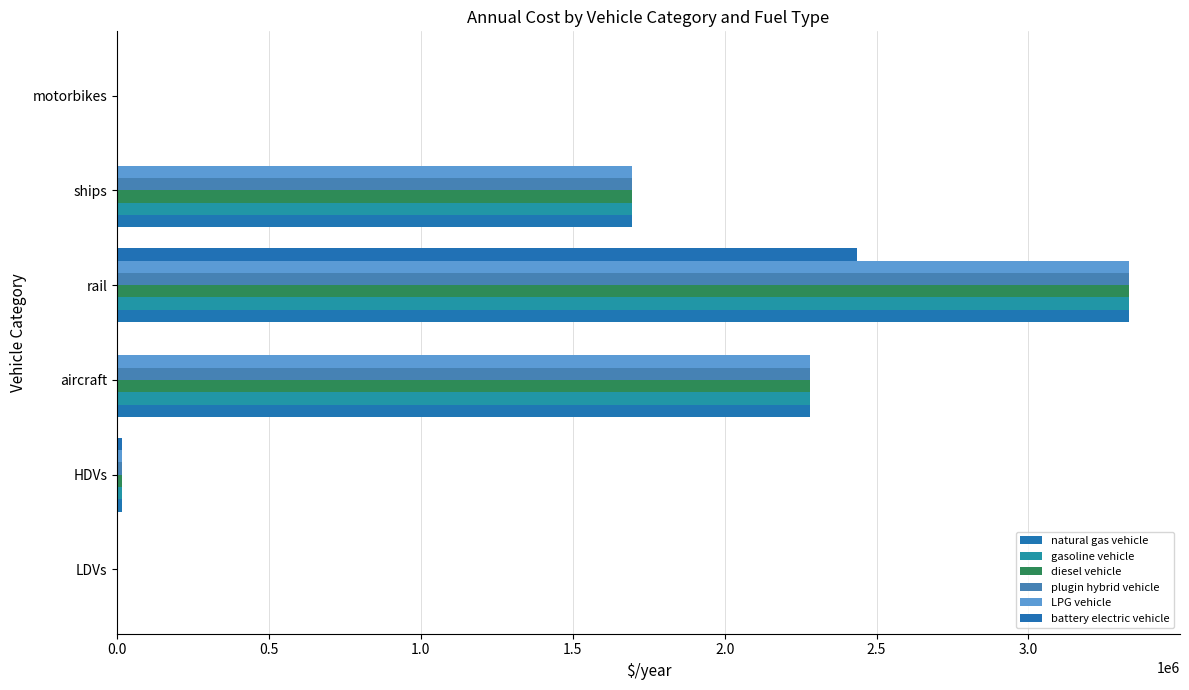

How many data points does each series have?

6